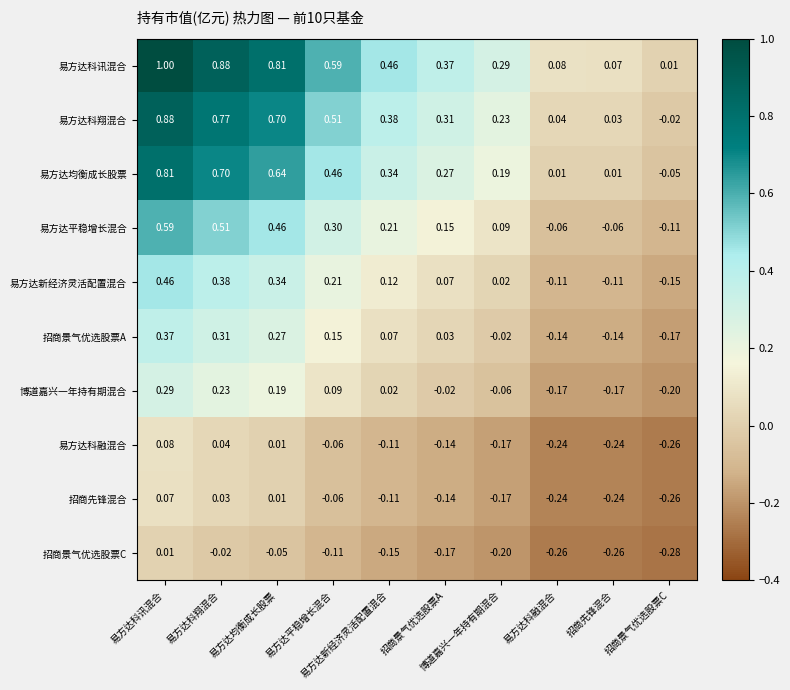

How many series are shown in this chart?

10